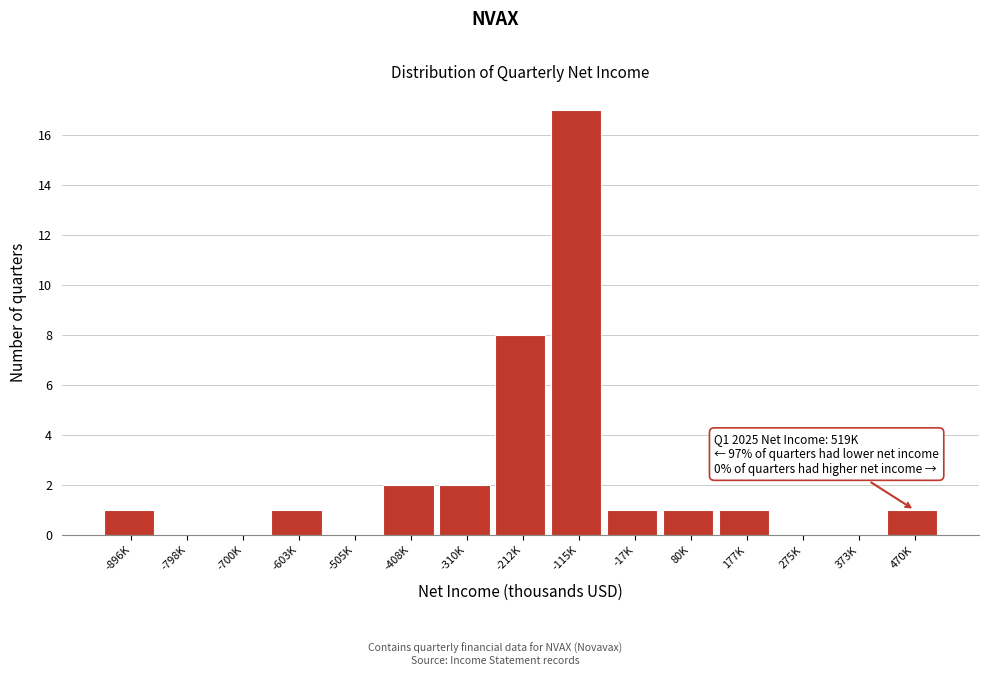

Reading left to right, list all the values displayed in this chart.

-896K=1	-798K=0	-700K=0	-603K=1	-505K=0	-408K=2	-310K=2	-212K=8	-115K=17	-17K=1	80K=1	177K=1	275K=0	373K=0	470K=1